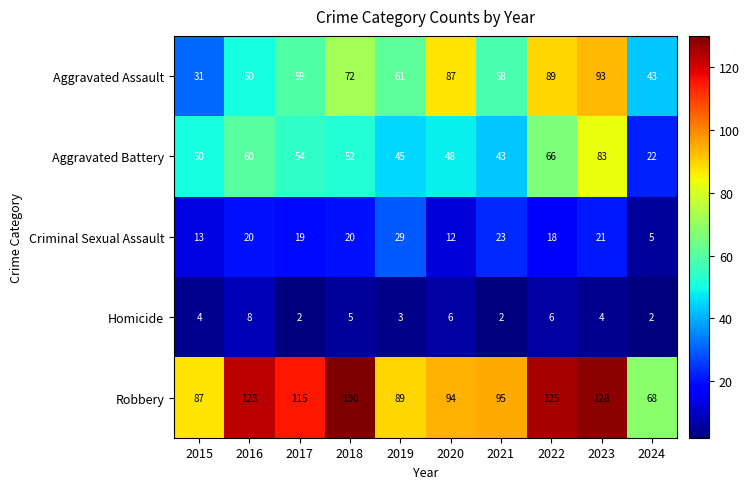

True or false: Aggravated Battery has a value of 50 at 2015.

True